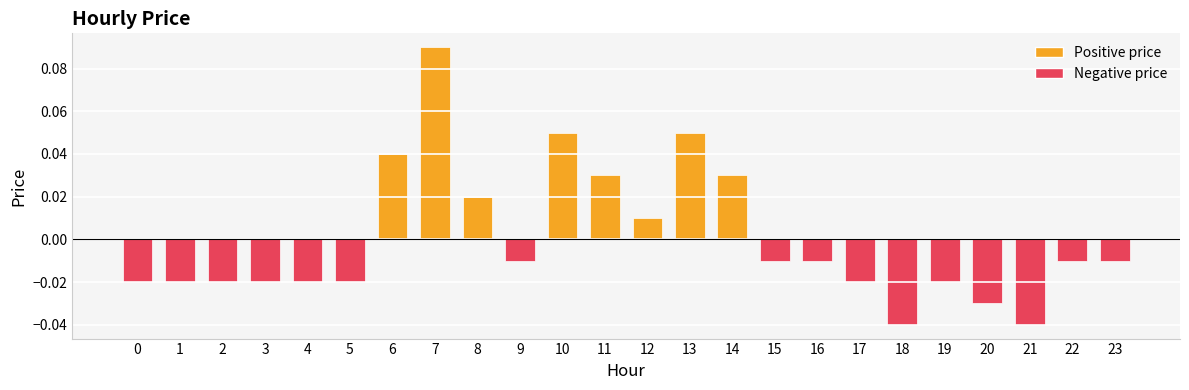

At which label does the data first exceed 0?

6